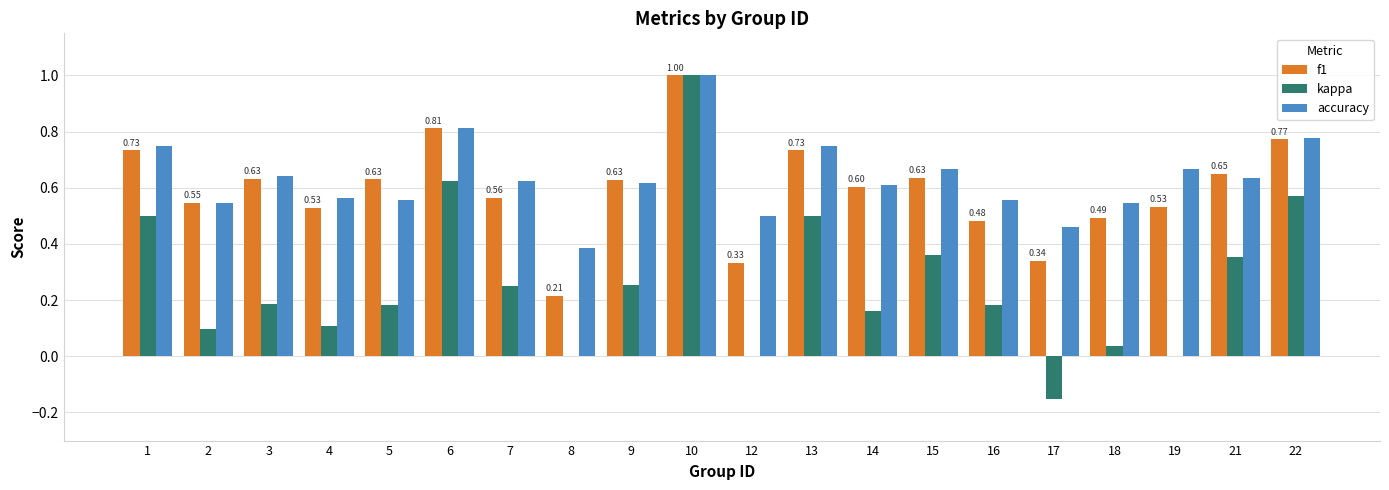

What is the sum of all kappa values?

5.2